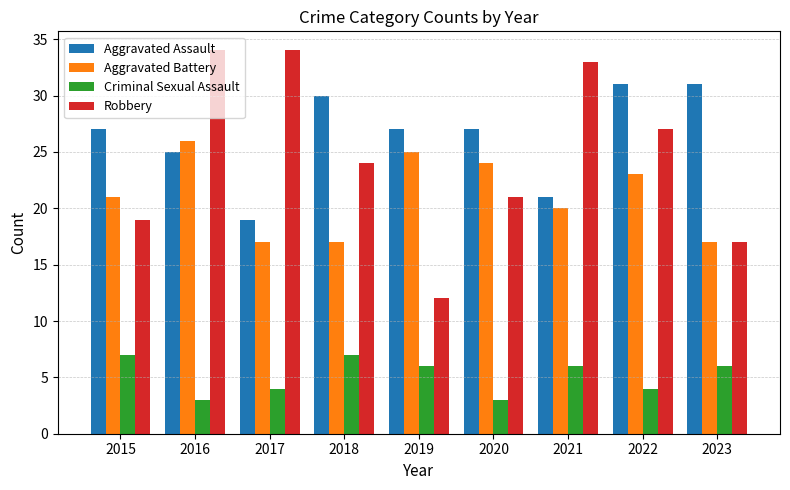

What is the value of the Aggravated Assault bar at the 8th from the left?

31